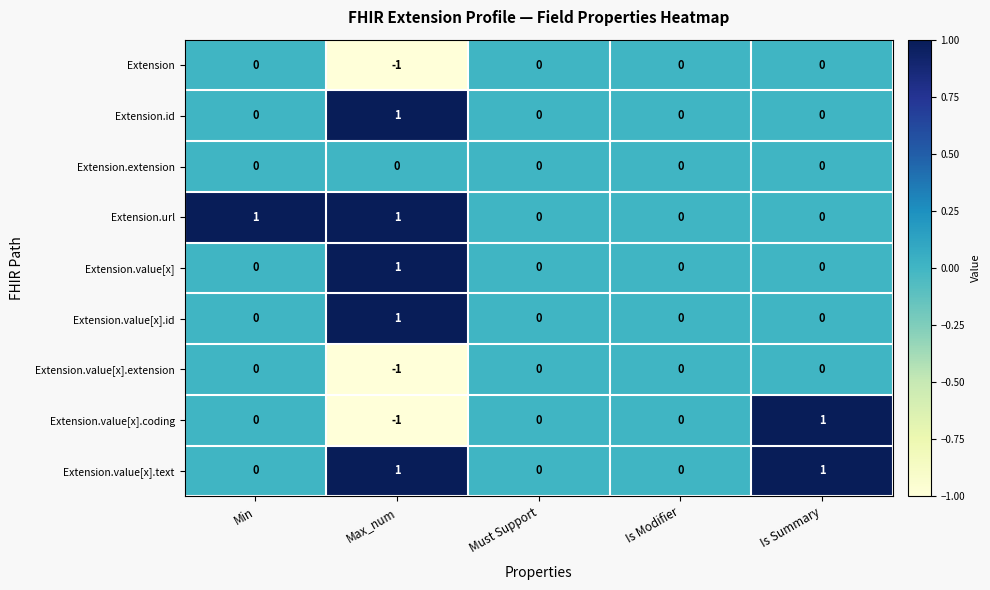

Count the number of data series in this chart.

9